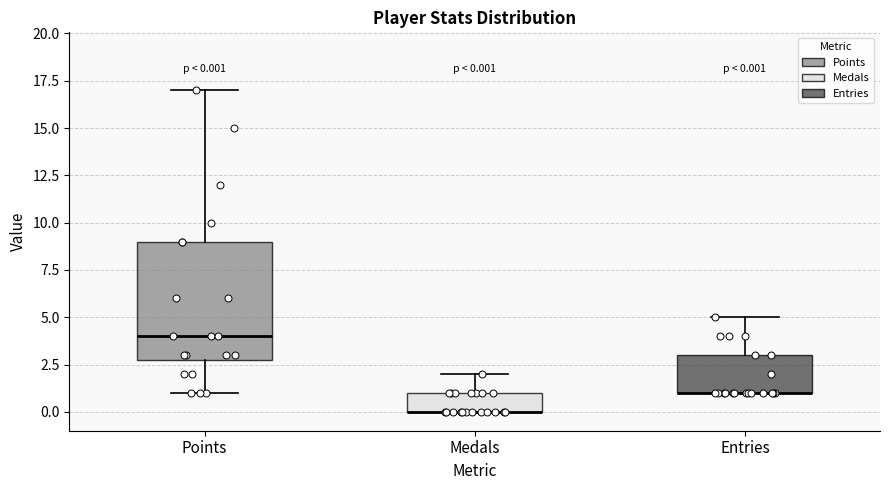

Which box is the tallest, from its lower edge to its upper edge?

Points